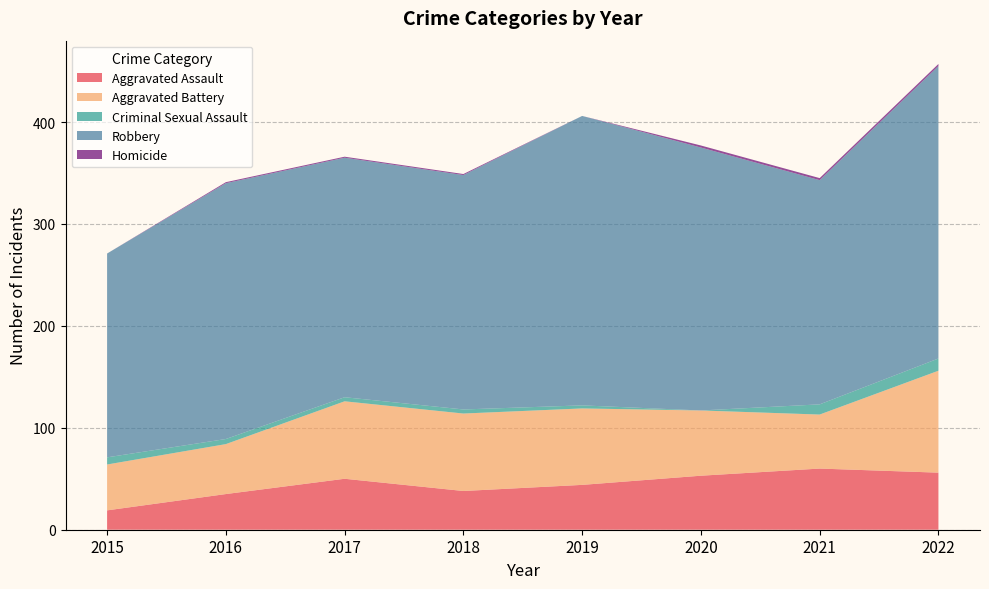

Reading right to left, extract all data points from this chart.

Aggravated Assault: 2022=56	2021=60	2020=53	2019=44	2018=38	2017=50	2016=35	2015=19
Aggravated Battery: 2022=100	2021=53	2020=64	2019=75	2018=76	2017=76	2016=49	2015=45
Criminal Sexual Assault: 2022=12	2021=10	2020=0	2019=3	2018=4	2017=4	2016=5	2015=7
Robbery: 2022=287	2021=220	2020=258	2019=284	2018=230	2017=235	2016=251	2015=200
Homicide: 2022=2	2021=2	2020=2	2019=0	2018=1	2017=1	2016=1	2015=0